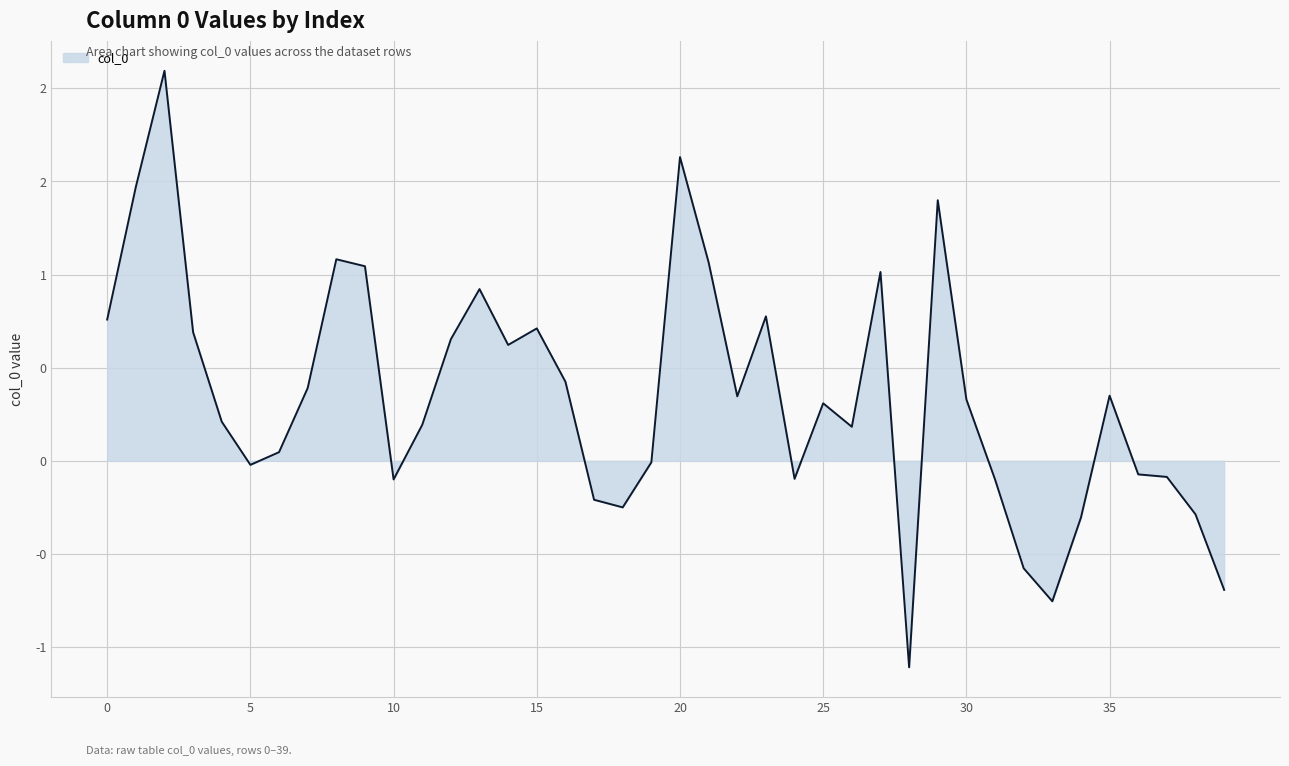

What is the maximum value shown in the chart?

2.1